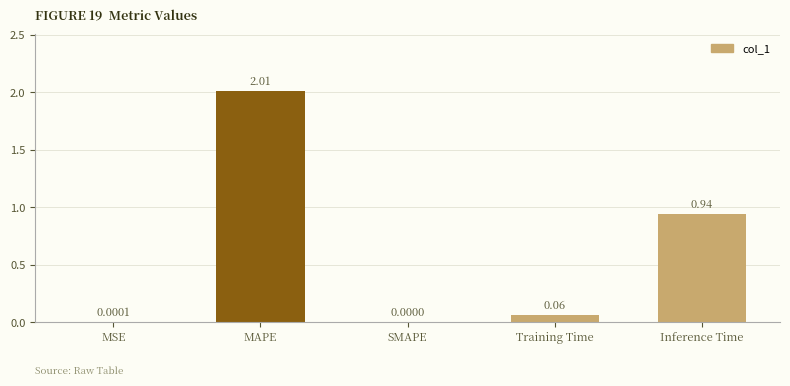

What is the sum of all values?

3.0